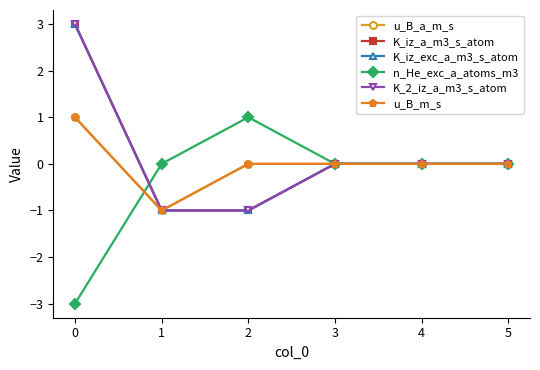

Does the chart have visible grid lines?

No